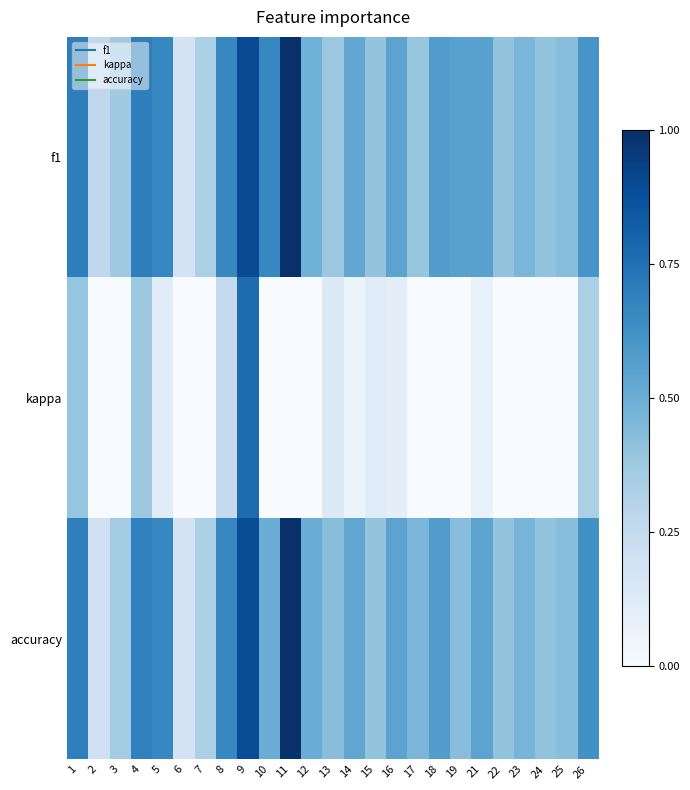

Which label corresponds to the largest value in the chart?

11